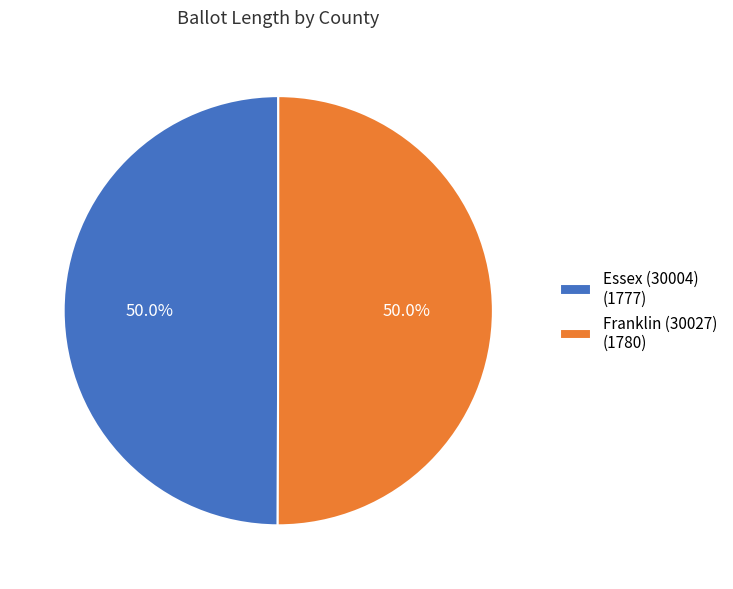

What percentage is the Essex (30004) slice, to the nearest percent?

50%